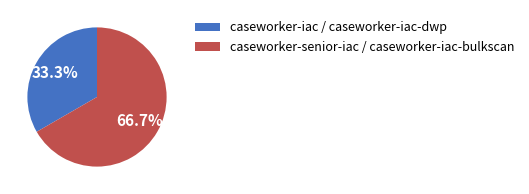

Rank the categories by value from lowest to highest.

caseworker-iac / caseworker-iac-dwp, caseworker-senior-iac / caseworker-iac-bulkscan